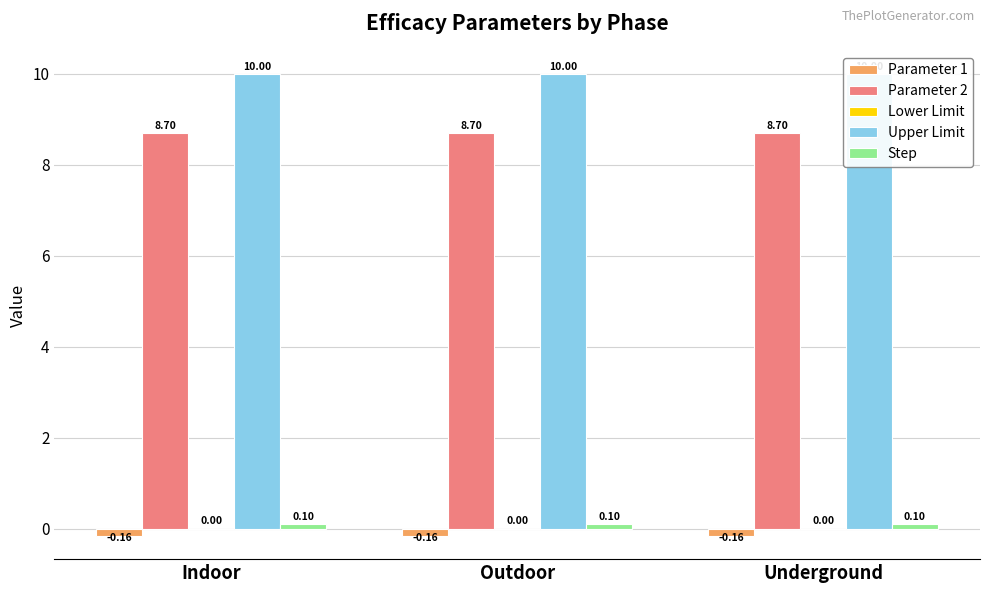

True or false: Parameter 2 has a value of 11.4 at Underground.

False